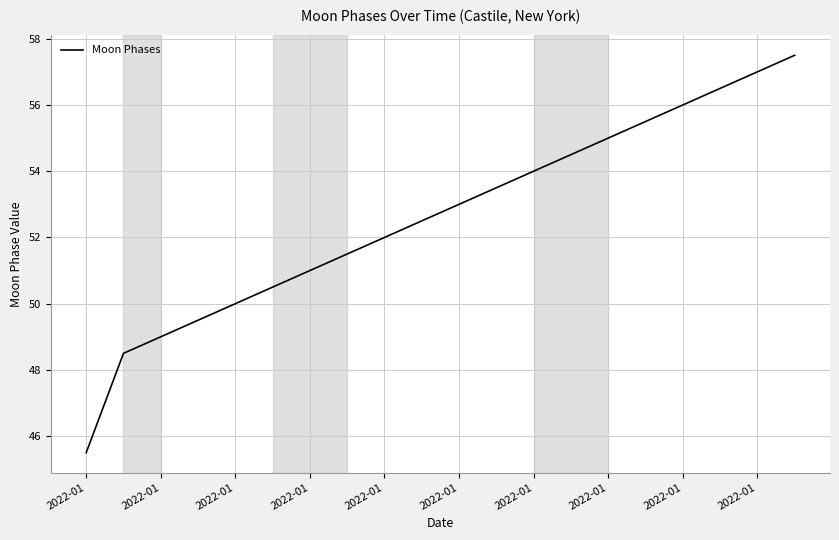

What is the maximum value shown in the chart?

57.5